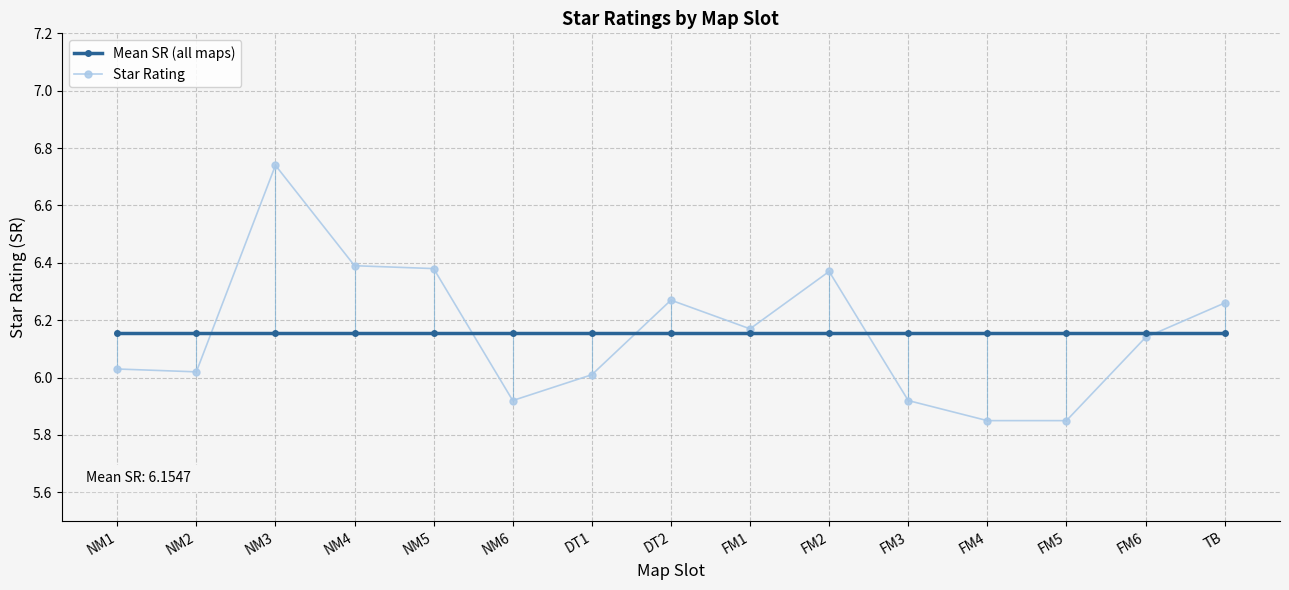

How many data points in Star Rating are above 6?

11